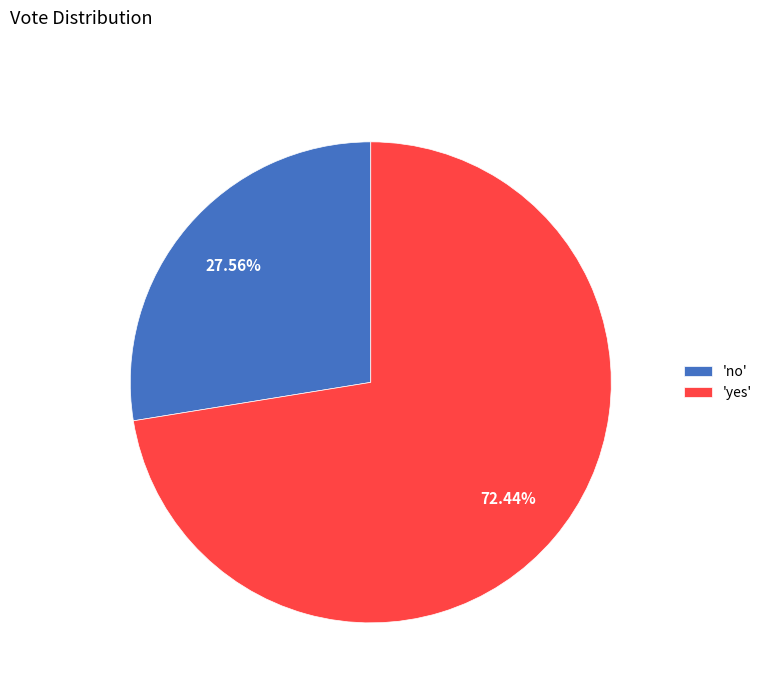

What is the majority slice?

'yes'